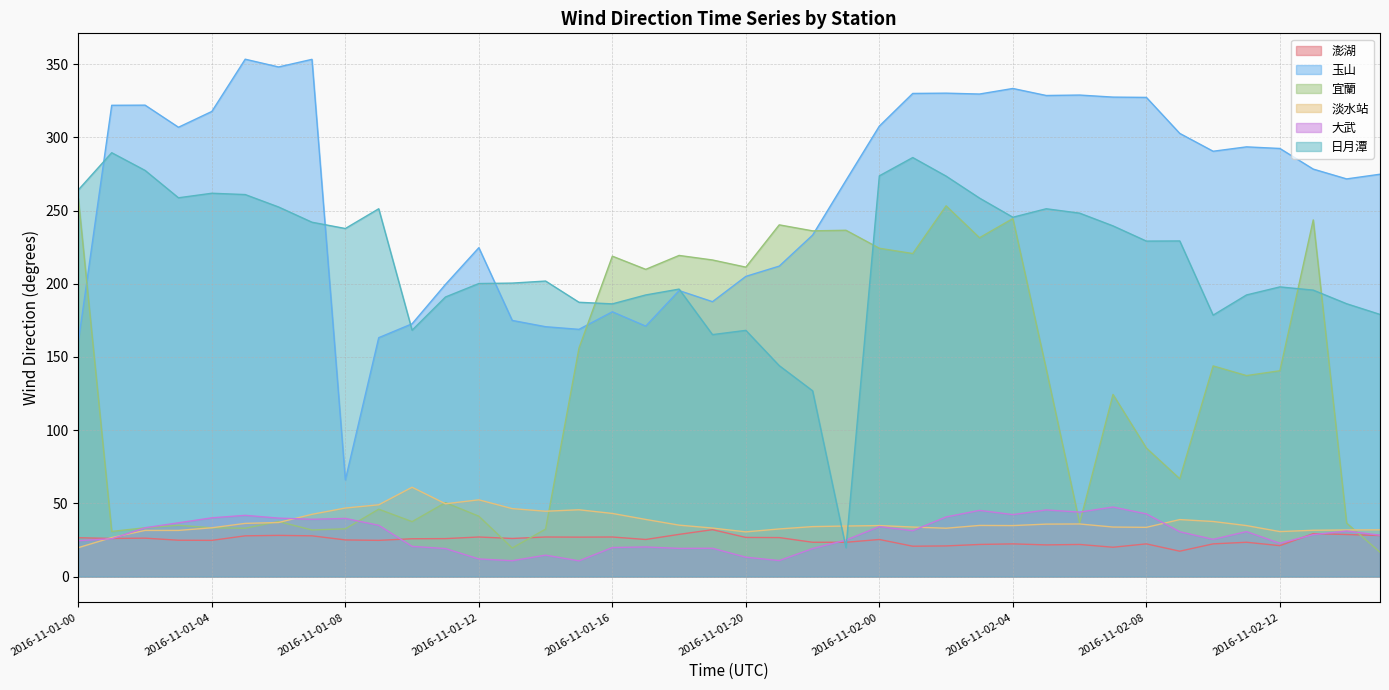

Count the number of categories in the chart.

40